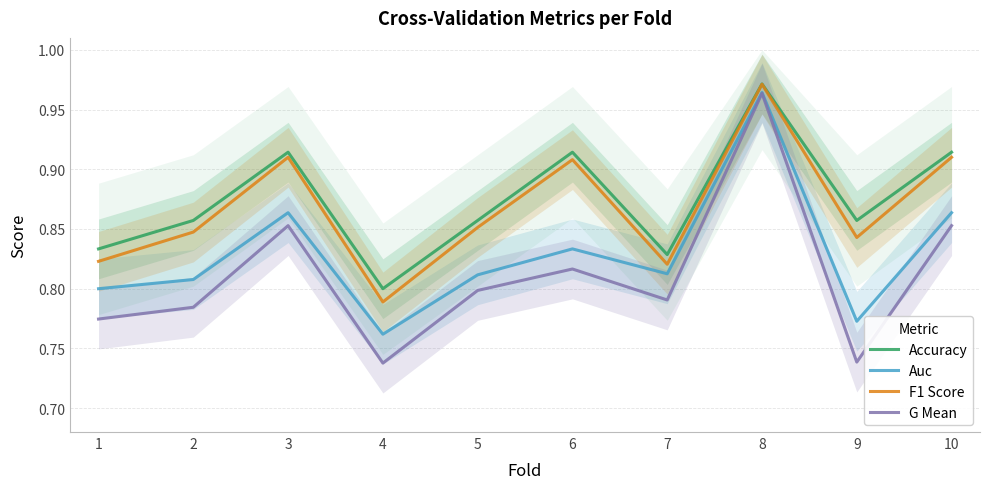

How many lines are shown in the chart?

4